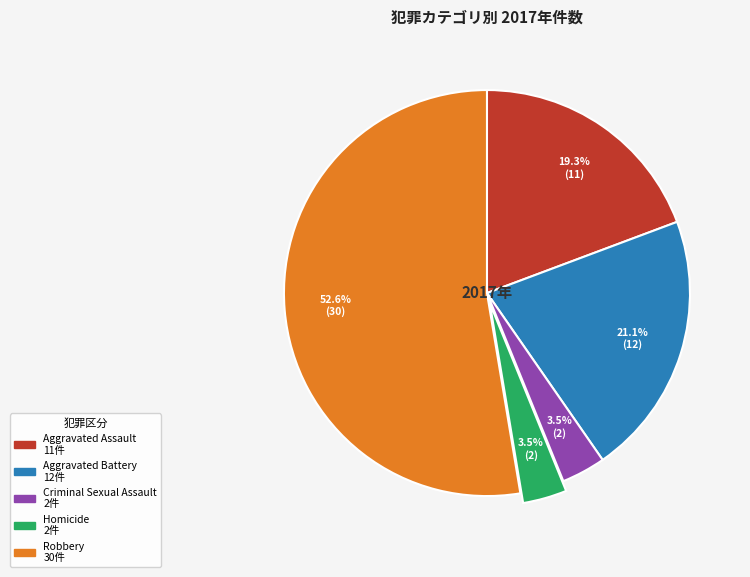

Approximately how many times larger is the value at Aggravated Battery compared to Criminal Sexual Assault?

6.0